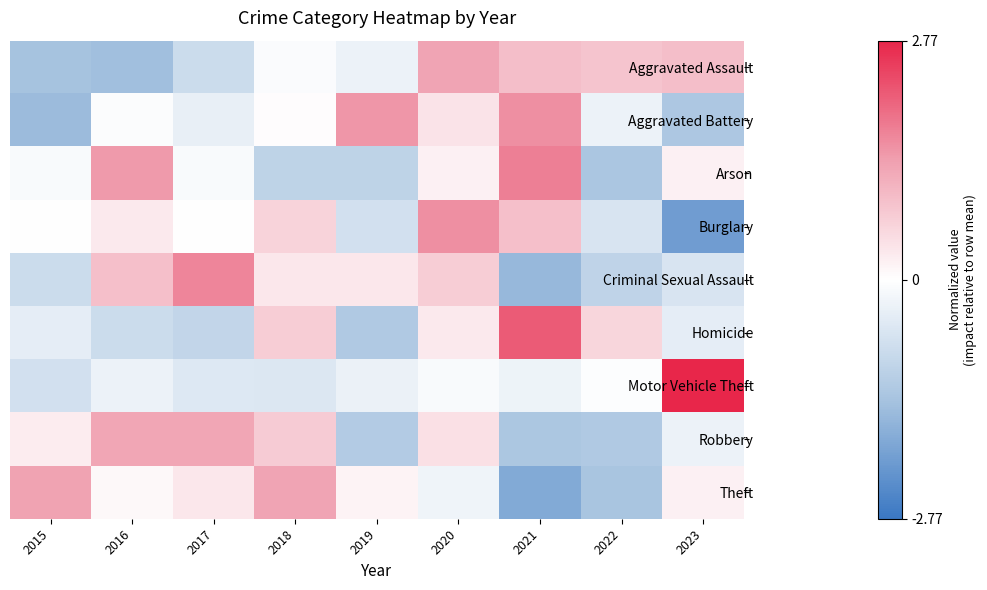

Reading left to right, extract all data points from this chart.

Aggravated Assault: 2015=-1.4	2016=-1.5	2017=-0.8	2018=-0.1	2019=-0.3	2020=1.3	2021=0.9	2022=0.9	2023=0.9
Aggravated Battery: 2015=-1.5	2016=-0.1	2017=-0.4	2018=0.0	2019=1.5	2020=0.4	2021=1.6	2022=-0.3	2023=-1.3
Arson: 2015=-0.1	2016=1.4	2017=-0.1	2018=-1.0	2019=-1.0	2020=0.2	2021=1.7	2022=-1.3	2023=0.2
Burglary: 2015=-0.0	2016=0.3	2017=0.0	2018=0.6	2019=-0.7	2020=1.6	2021=0.9	2022=-0.6	2023=-2.1
Criminal Sexual Assault: 2015=-0.8	2016=0.9	2017=1.7	2018=0.3	2019=0.3	2020=0.7	2021=-1.6	2022=-1.0	2023=-0.6
Homicide: 2015=-0.4	2016=-0.8	2017=-1.0	2018=0.7	2019=-1.2	2020=0.3	2021=2.1	2022=0.6	2023=-0.4
Motor Vehicle Theft: 2015=-0.7	2016=-0.3	2017=-0.5	2018=-0.5	2019=-0.3	2020=-0.1	2021=-0.3	2022=-0.0	2023=2.8
Robbery: 2015=0.3	2016=1.3	2017=1.3	2018=0.7	2019=-1.2	2020=0.4	2021=-1.3	2022=-1.3	2023=-0.3
Theft: 2015=1.3	2016=0.1	2017=0.3	2018=1.3	2019=0.2	2020=-0.2	2021=-1.9	2022=-1.3	2023=0.2